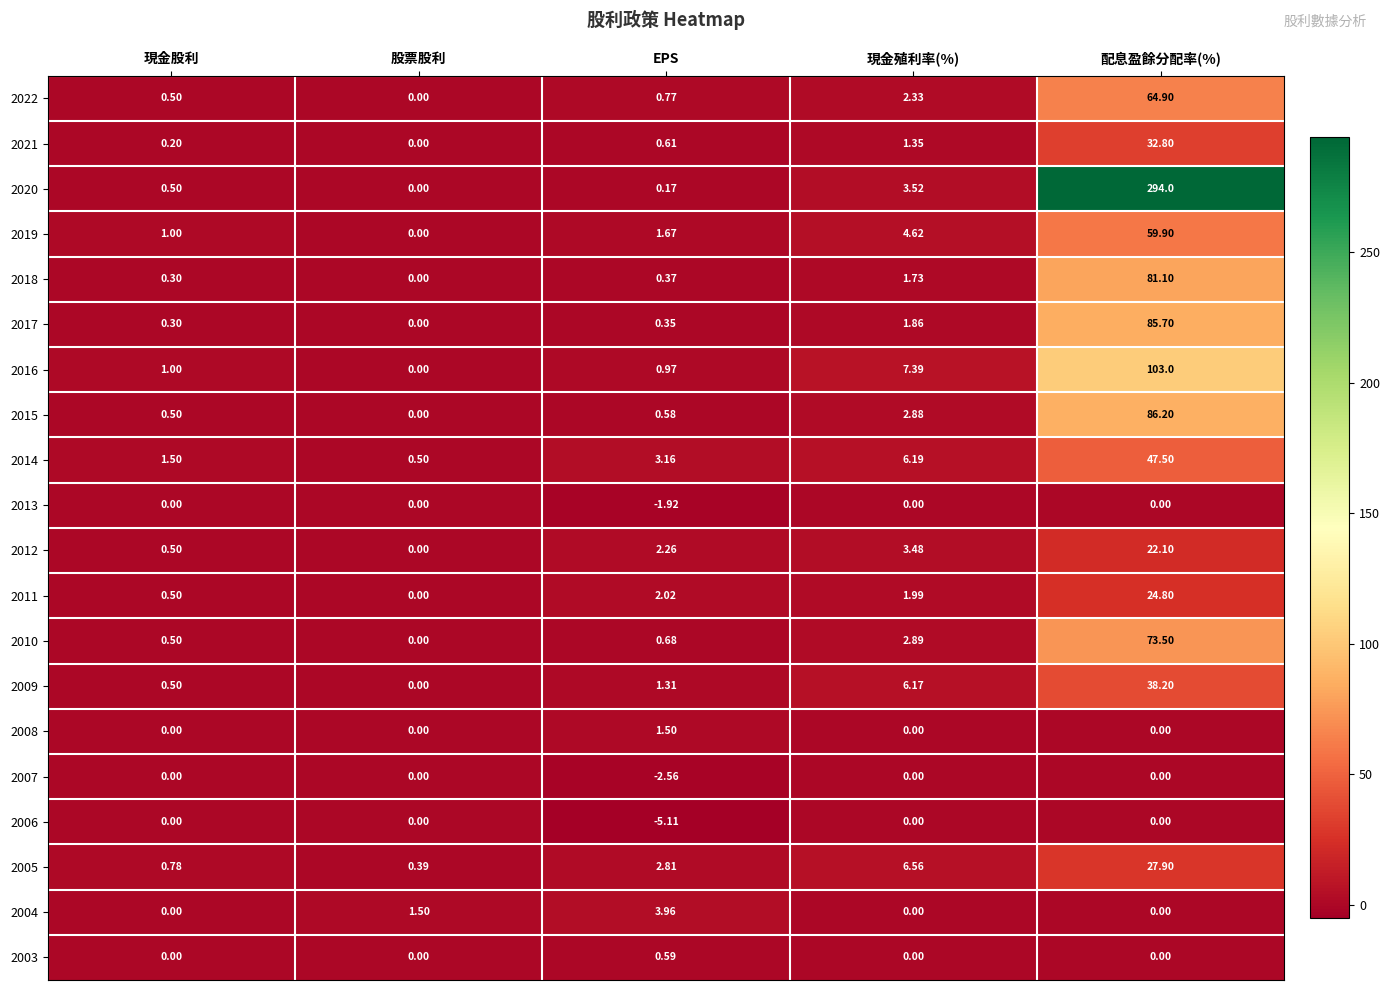

Where does the 2012 series first go above 2?

EPS